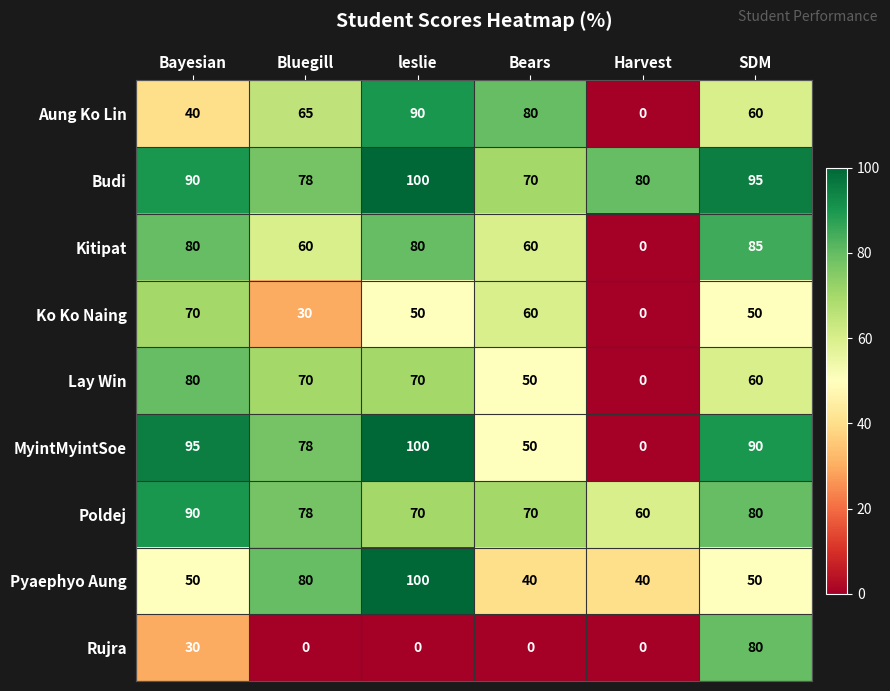

Where does the Ko Ko Naing series first go above 50?

Bayesian